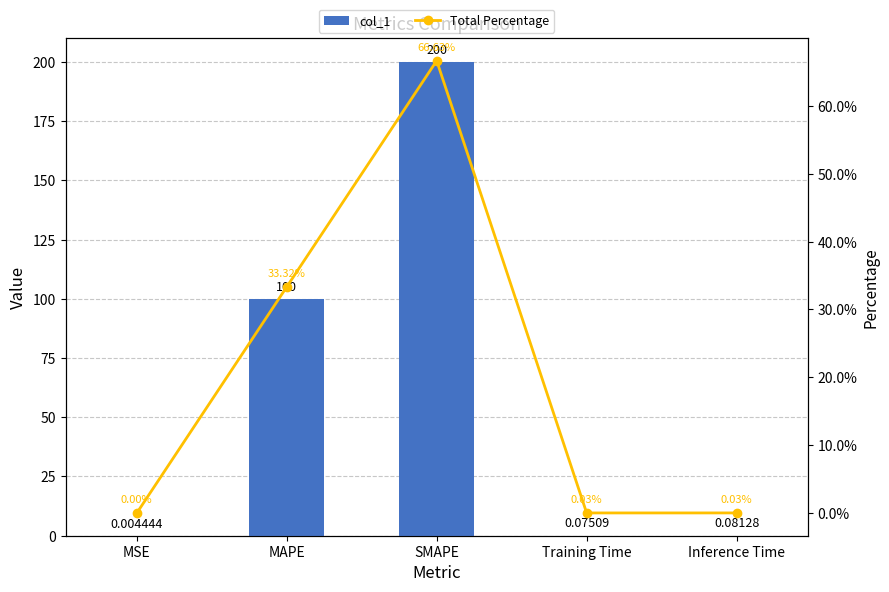

Which series has the largest range (max minus min)?

col_1